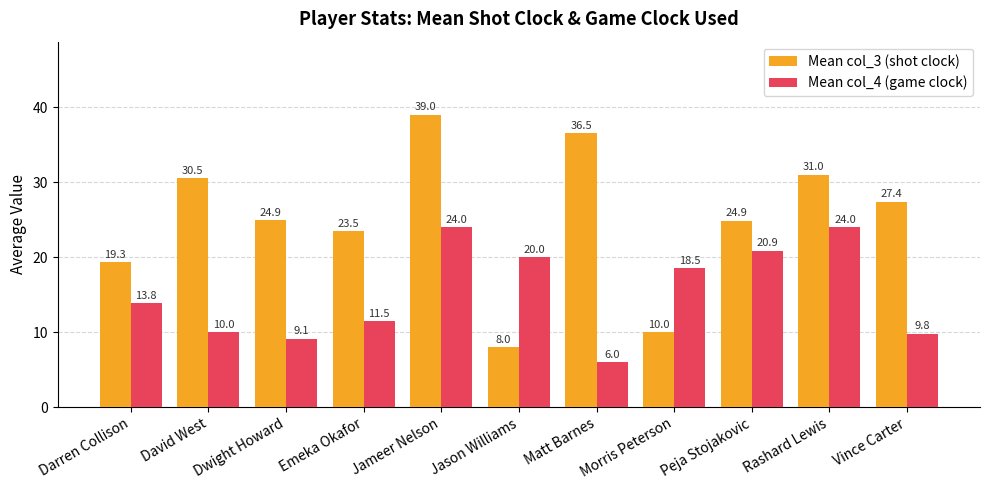

Reading right to left, list all the values displayed in this chart.

Mean col_3 (shot clock): 27.4	31.0	24.9	10.0	36.5	8.0	39.0	23.5	24.9	30.5	19.3
Mean col_4 (game clock): 9.8	24.0	20.9	18.5	6.0	20.0	24.0	11.5	9.1	10.0	13.8